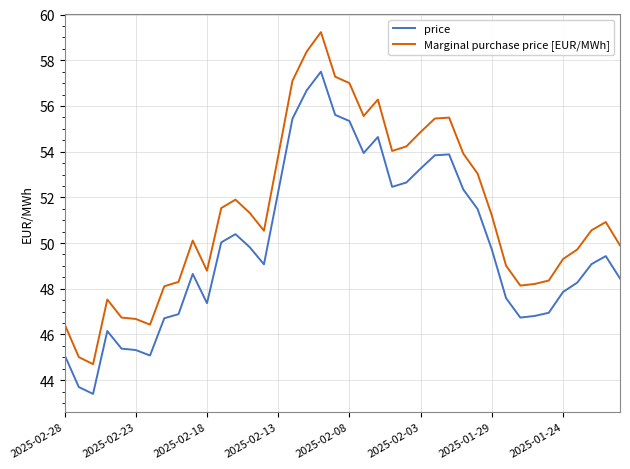

What is the difference between the maximum and minimum values in the Marginal purchase price [EUR/MWh] series?

14.5